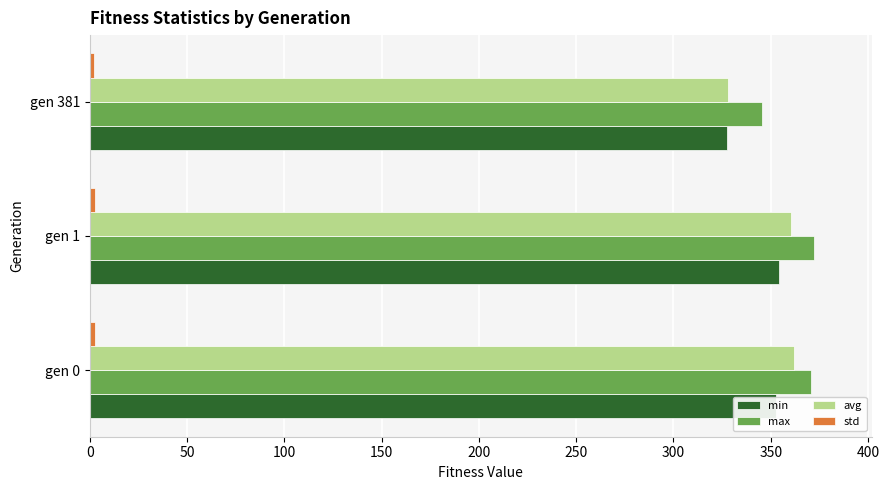

At how many categories does at least one series exceed 153?

3